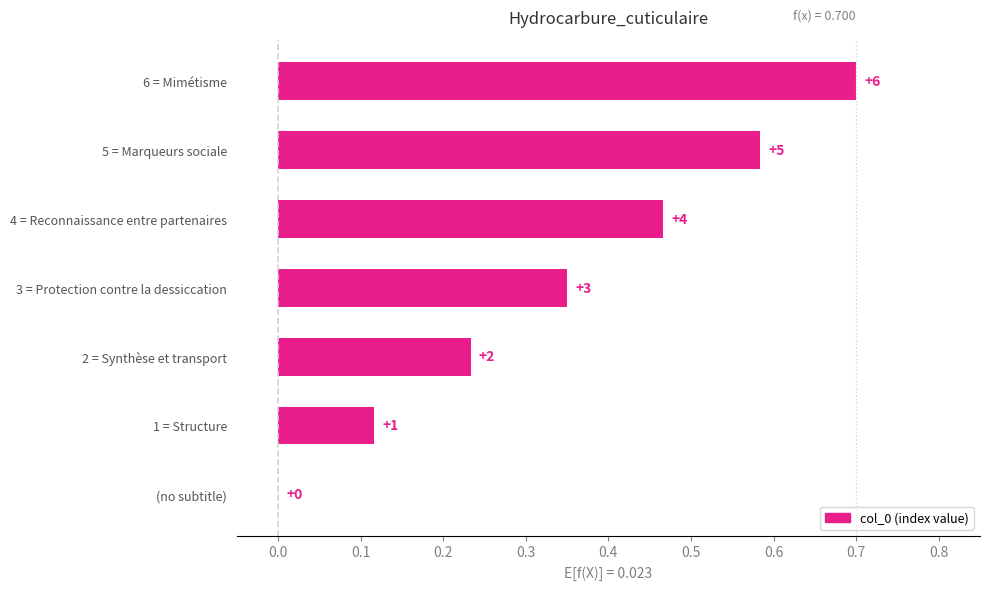

Are the bars horizontal?

Yes